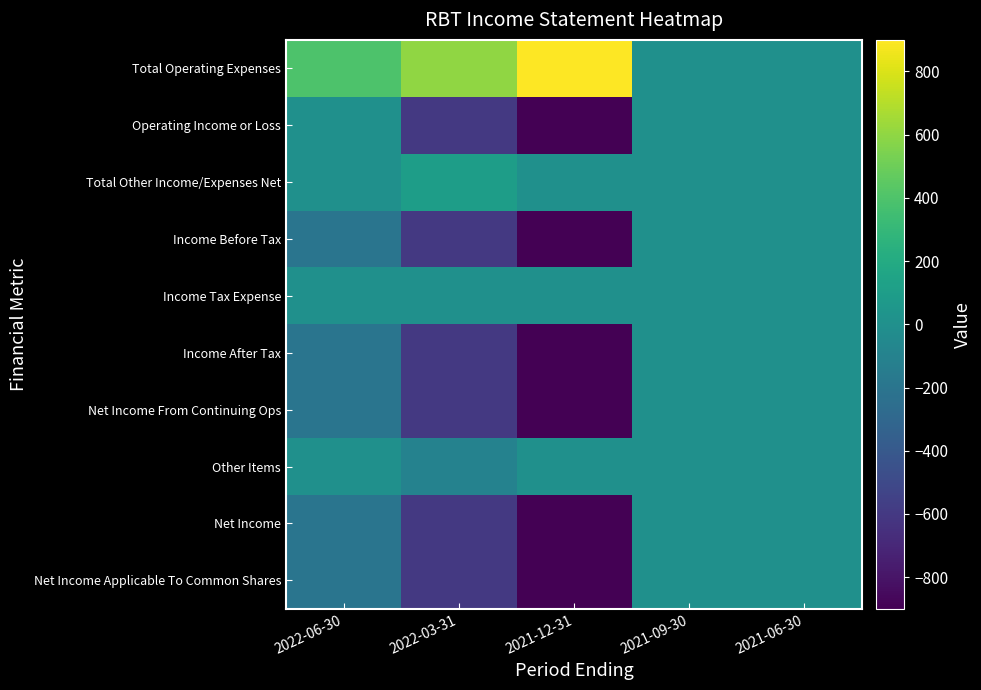

List the series in order of their peak value, highest first.

Total Operating Expenses, Total Other Income/Expenses Net, Operating Income or Loss, Income Before Tax, Income Tax Expense, Income After Tax, Net Income From Continuing Ops, Other Items, Net Income, Net Income Applicable To Common Shares